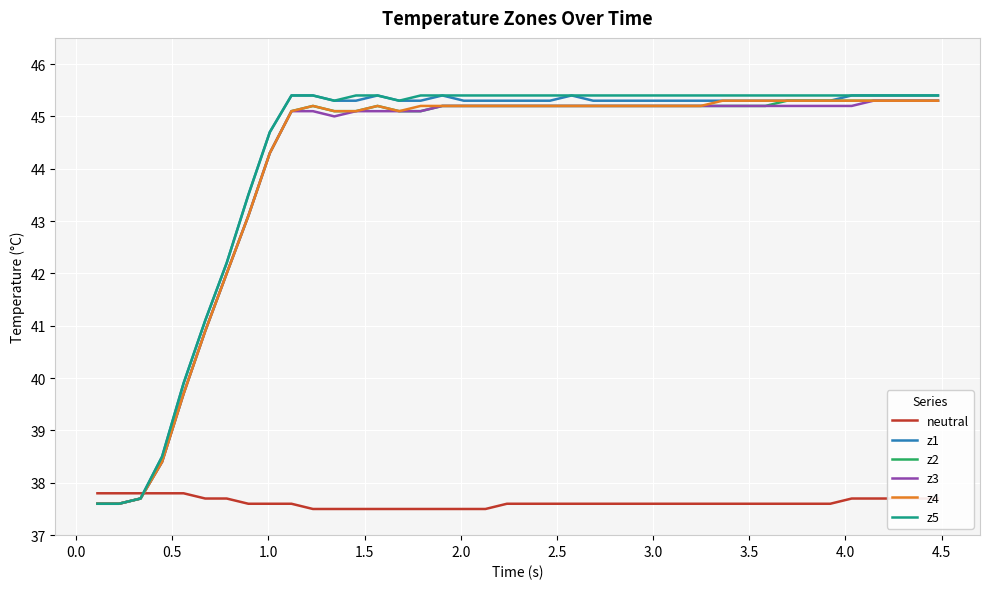

What is the smallest value displayed?

37.5